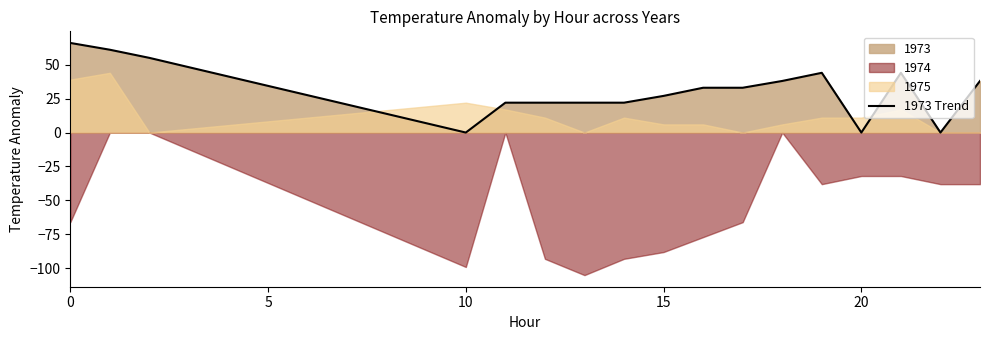

True or false: there are more than 1 points higher than both neighbors.

True